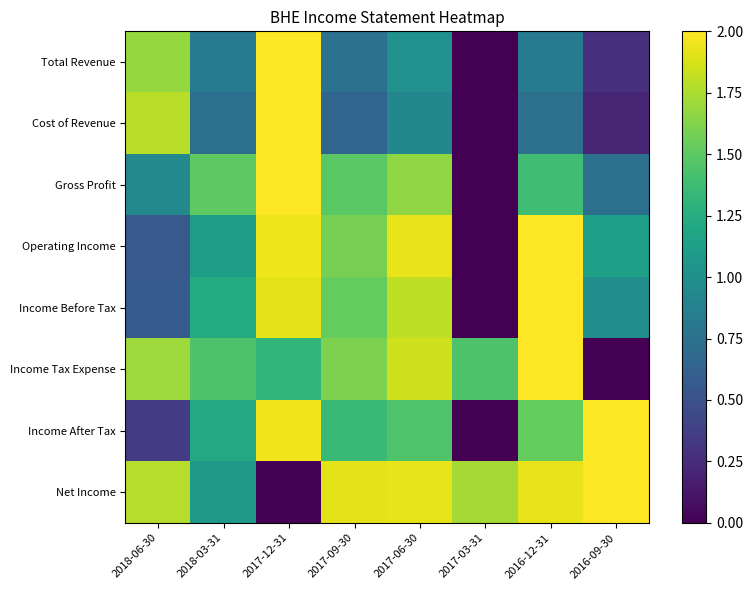

Reading right to left, what are all the values shown in this chart?

Total Revenue: 2016-09-30=0.3	2016-12-31=0.8	2017-03-31=0.0	2017-06-30=1.0	2017-09-30=0.7	2017-12-31=2.0	2018-03-31=0.8	2018-06-30=1.7
Cost of Revenue: 2016-09-30=0.2	2016-12-31=0.7	2017-03-31=0.0	2017-06-30=0.9	2017-09-30=0.7	2017-12-31=2.0	2018-03-31=0.7	2018-06-30=1.8
Gross Profit: 2016-09-30=0.7	2016-12-31=1.4	2017-03-31=0.0	2017-06-30=1.7	2017-09-30=1.5	2017-12-31=2.0	2018-03-31=1.5	2018-06-30=0.9
Operating Income: 2016-09-30=1.1	2016-12-31=2.0	2017-03-31=0.0	2017-06-30=1.9	2017-09-30=1.6	2017-12-31=2.0	2018-03-31=1.1	2018-06-30=0.6
Income Before Tax: 2016-09-30=1.0	2016-12-31=2.0	2017-03-31=0.0	2017-06-30=1.8	2017-09-30=1.5	2017-12-31=1.9	2018-03-31=1.2	2018-06-30=0.6
Income Tax Expense: 2016-09-30=0.0	2016-12-31=2.0	2017-03-31=1.4	2017-06-30=1.9	2017-09-30=1.6	2017-12-31=1.3	2018-03-31=1.4	2018-06-30=1.7
Income After Tax: 2016-09-30=2.0	2016-12-31=1.5	2017-03-31=0.0	2017-06-30=1.5	2017-09-30=1.4	2017-12-31=2.0	2018-03-31=1.2	2018-06-30=0.4
Net Income: 2016-09-30=2.0	2016-12-31=1.9	2017-03-31=1.7	2017-06-30=1.9	2017-09-30=1.9	2017-12-31=0.0	2018-03-31=1.1	2018-06-30=1.8